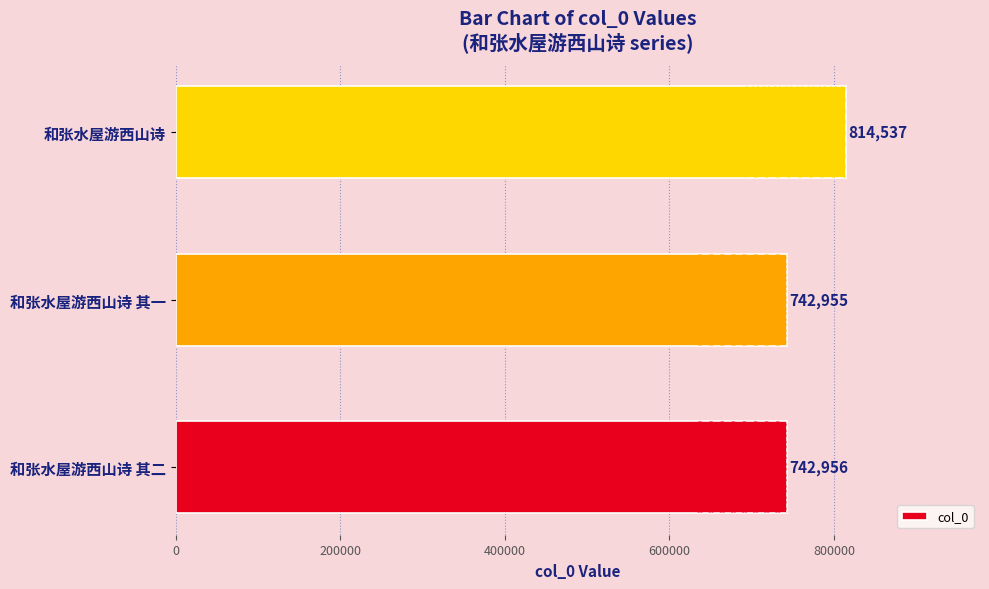

True or false: the data shows 742956 at 和张水屋游西山诗 其二.

True